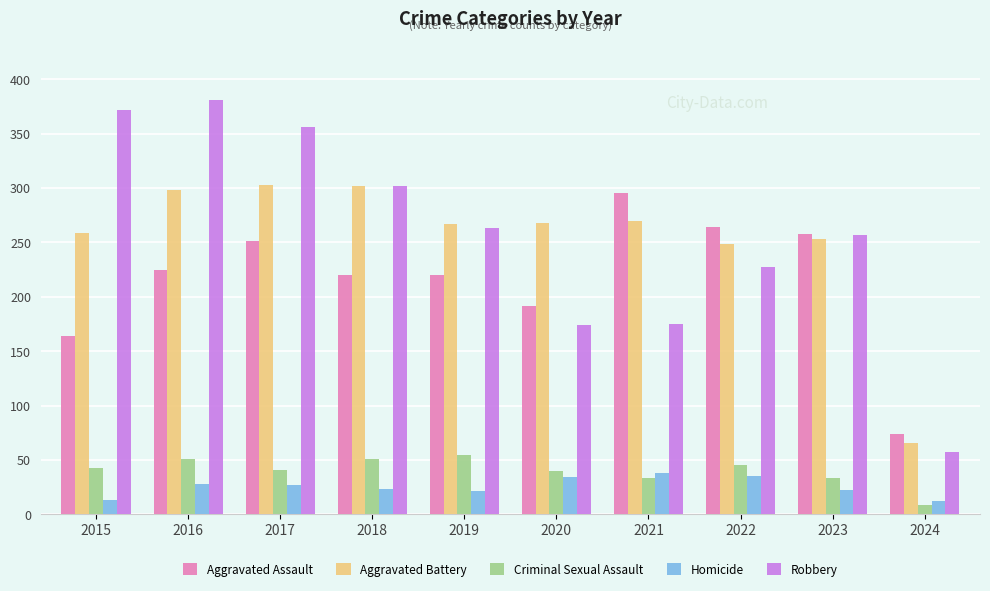

The Aggravated Battery series shows 26 at 2024. True or false?

False